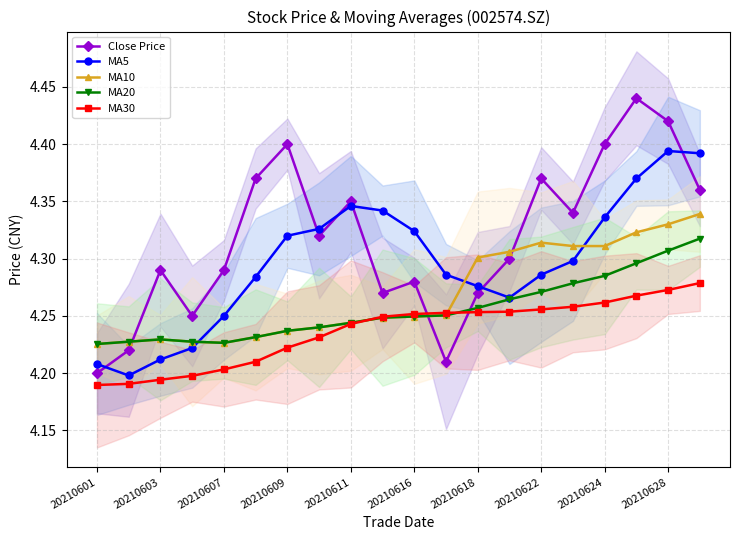

The value of MA30 at 13 is 2.1. True or false?

False